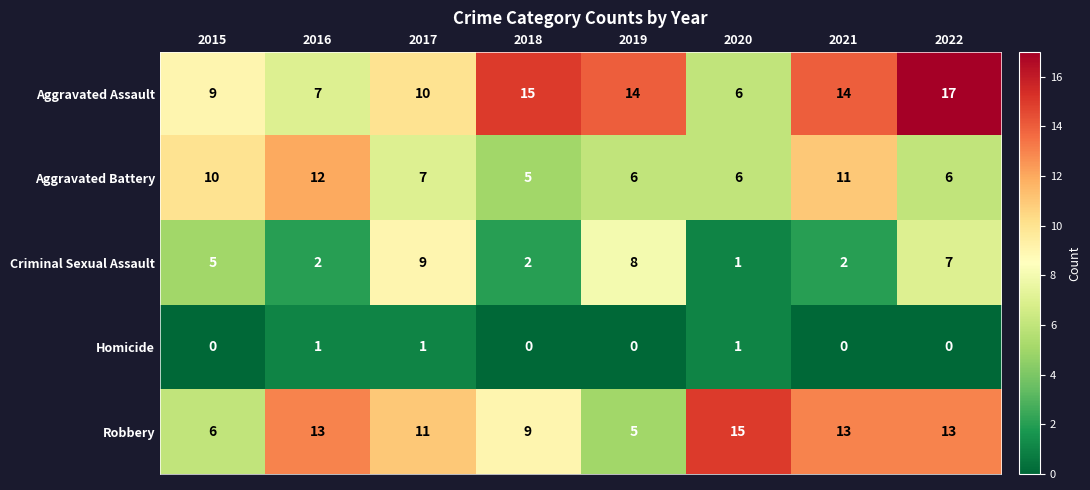

What is the difference between the highest and lowest values at 2021?

14